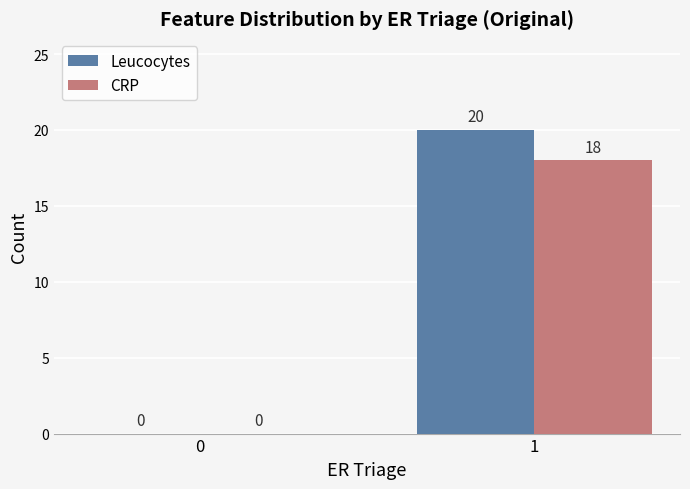

Which label corresponds to the largest value in the chart?

1